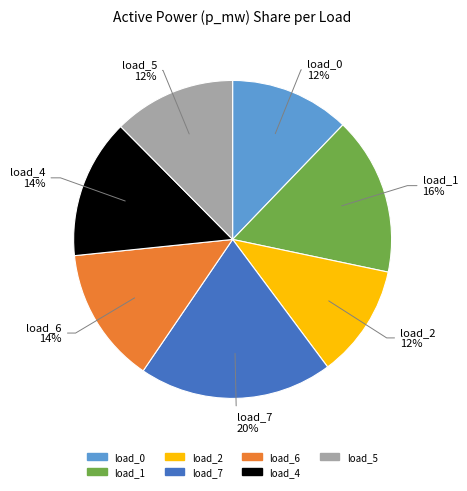

Is there a majority slice in this chart?

No